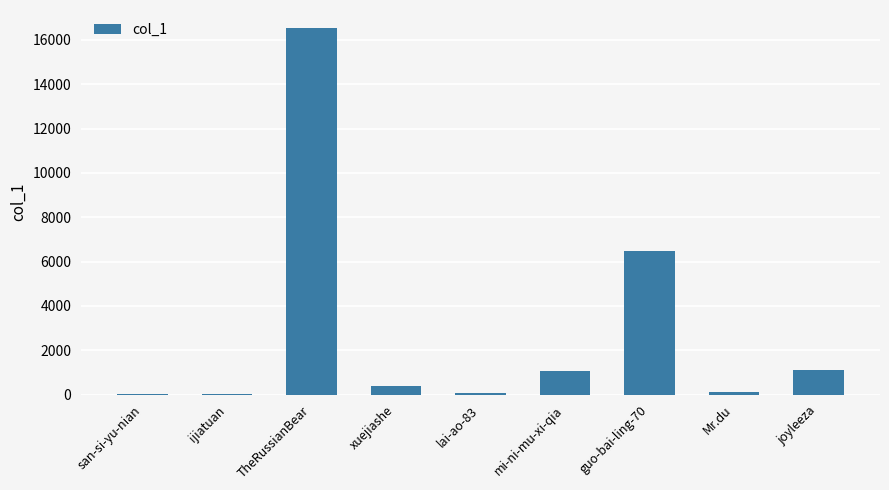

What is the sum of all values?

25815